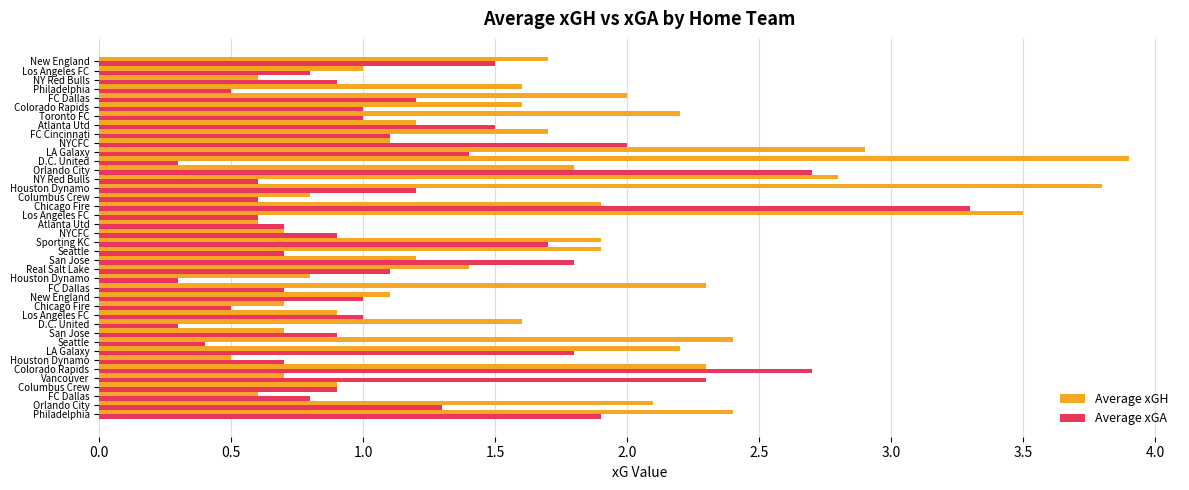

What are all the series names shown in the legend?

Average xGH, Average xGA